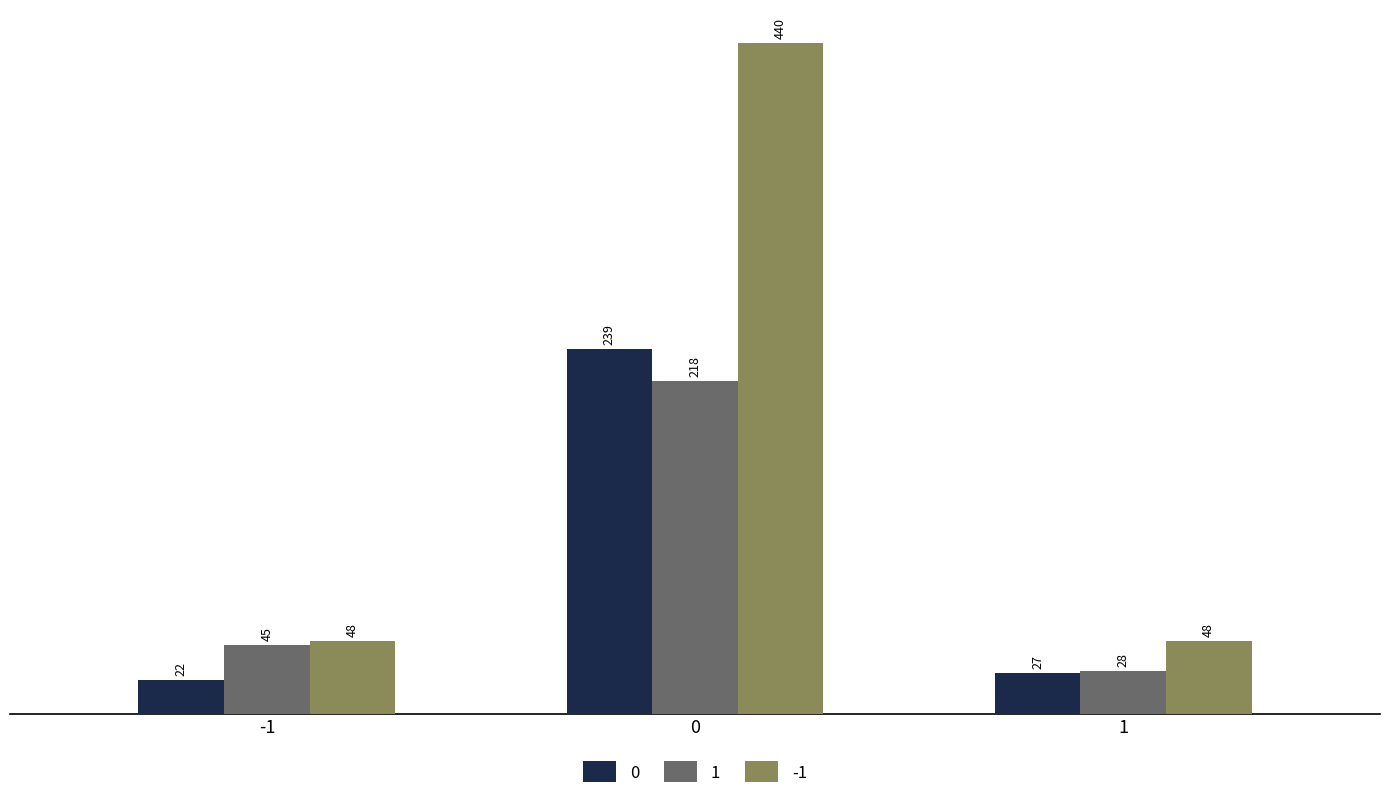

Reading right to left, transcribe all the data shown in this chart.

0: 27	239	22
1: 28	218	45
-1: 48	440	48